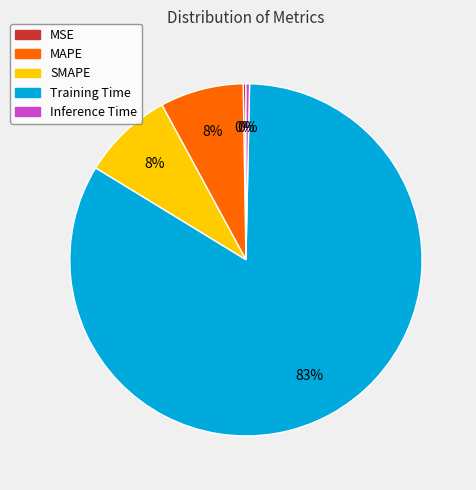

What is the largest slice in the pie chart?

Training Time